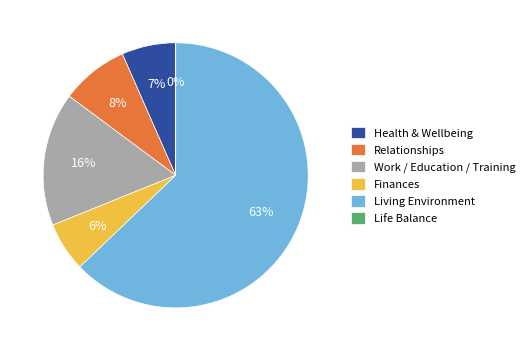

Is it true that Health & Wellbeing is 1% of the pie?

False